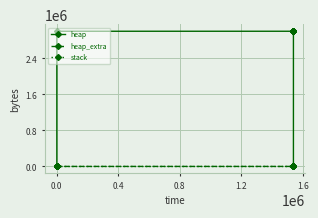

Where is heap_extra nearest to the value 32?

0.8